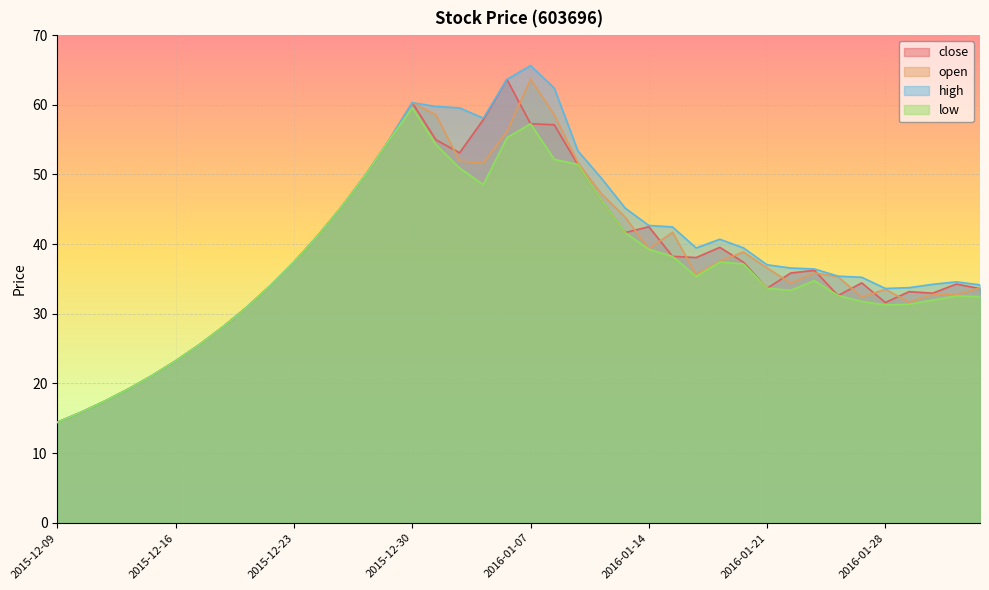

What is the total value across all series at 2016-01-06?

238.7